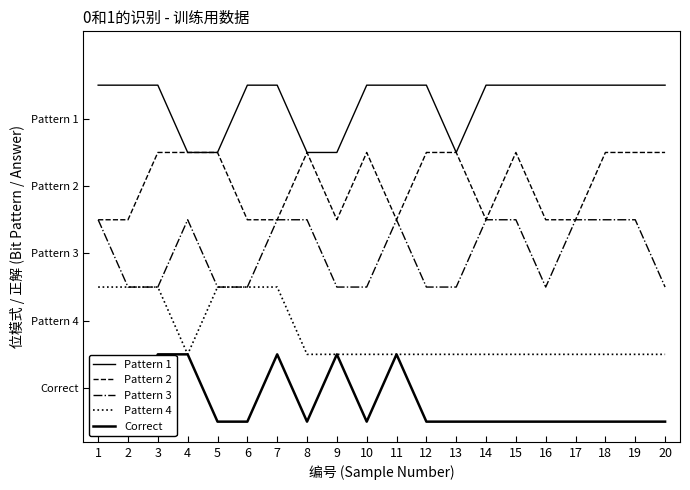

True or false: Pattern 1 has a value of 3 at 19.

False